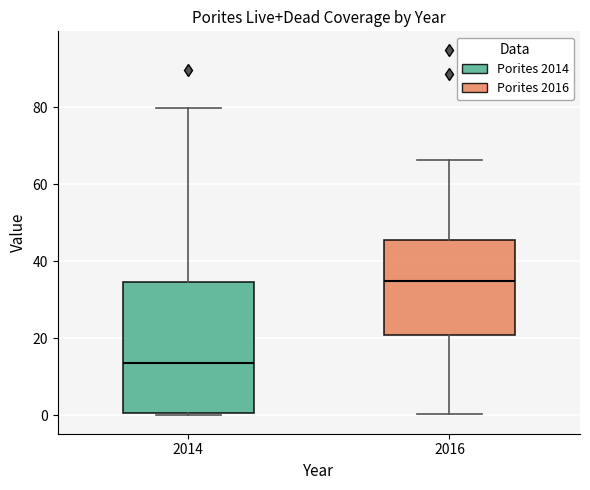

Comparing the boxes themselves (not the whiskers), which one is the tallest?

2014